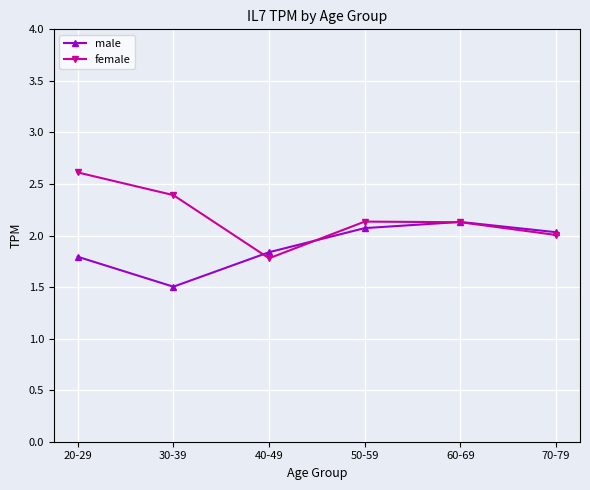

The female series shows 3.1 at 70-79. True or false?

False